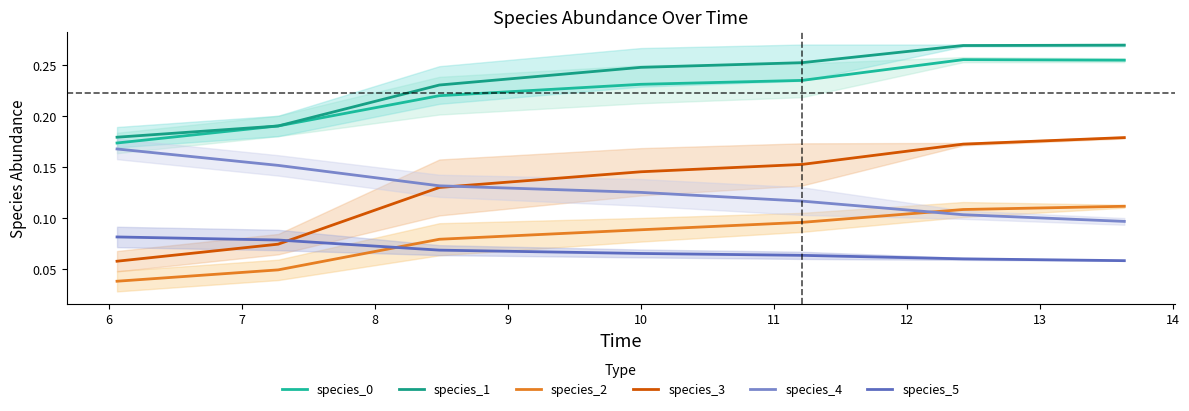

What is the difference between the maximum and second lowest values in the species_1 series?

0.1